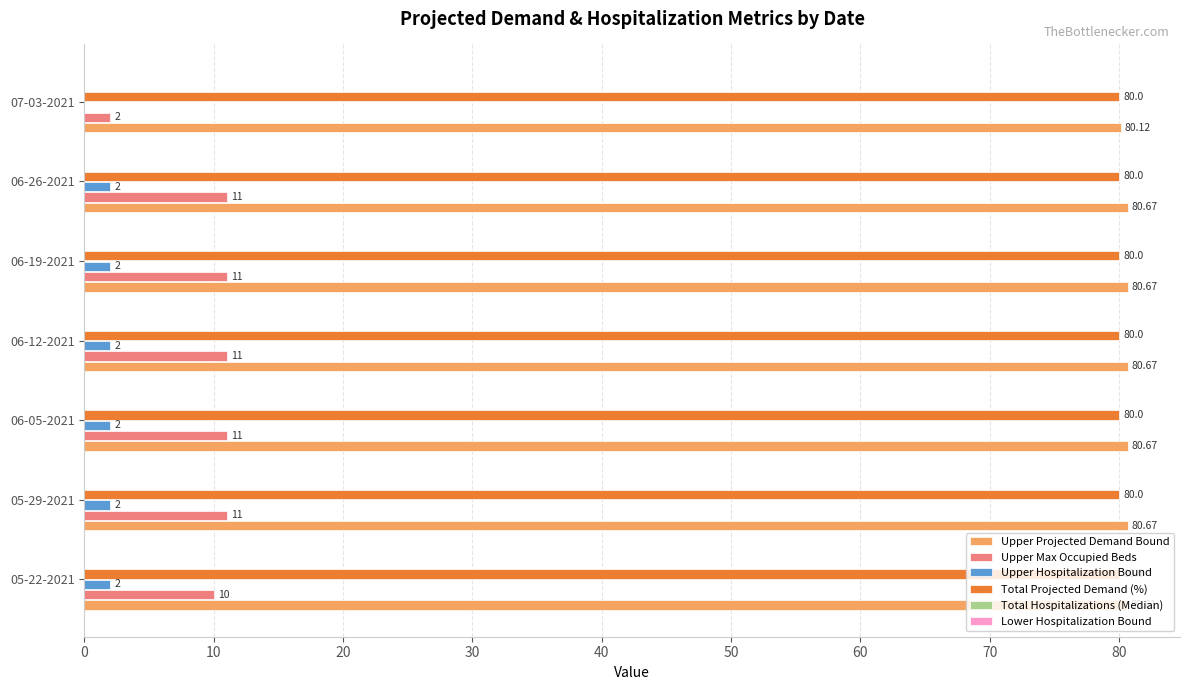

Is the value of Total Projected Demand (%) at 05-22-2021 greater than the value of Upper Hospitalization Bound at 05-29-2021?

Yes